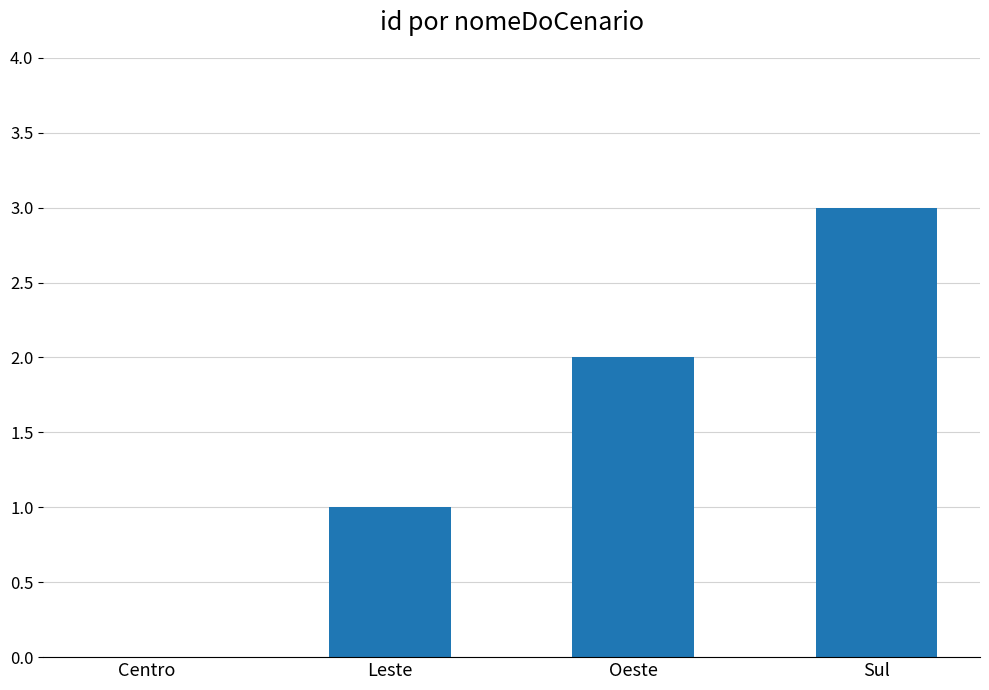

What is the greatest value displayed?

3